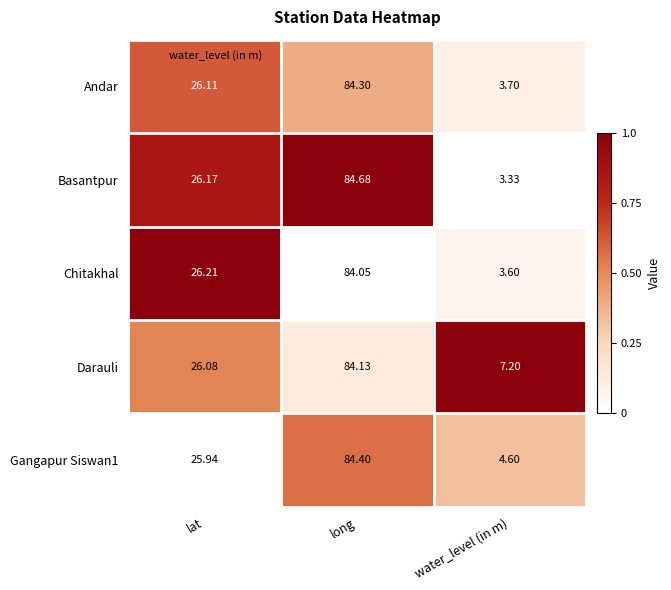

At which label does Andar reach its minimum?

water_level (in m)